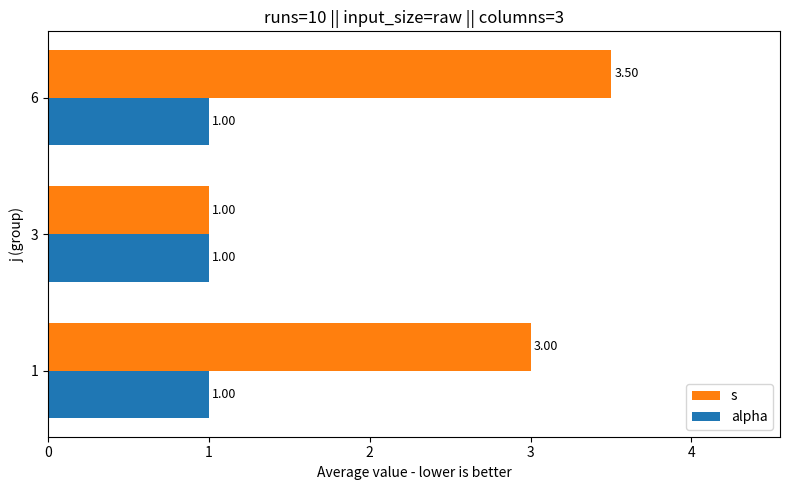

At which category does the chart reach its peak across all series?

6